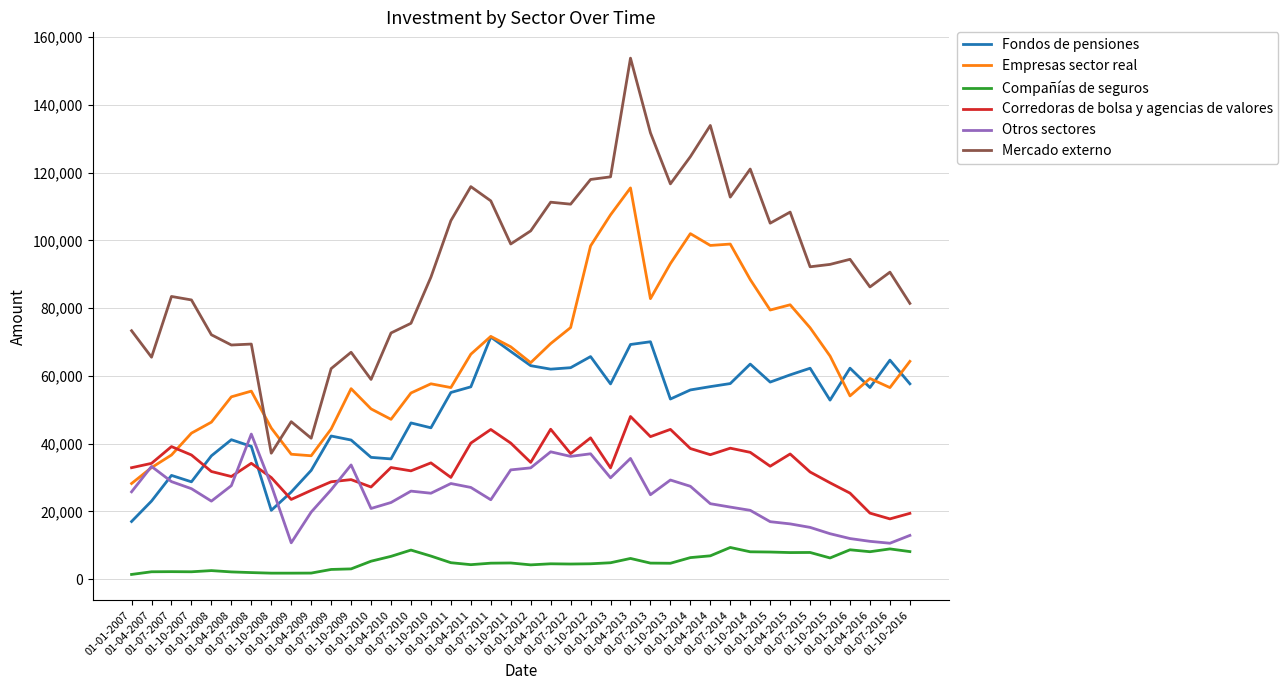

What is the minimum value for Mercado externo?

37194